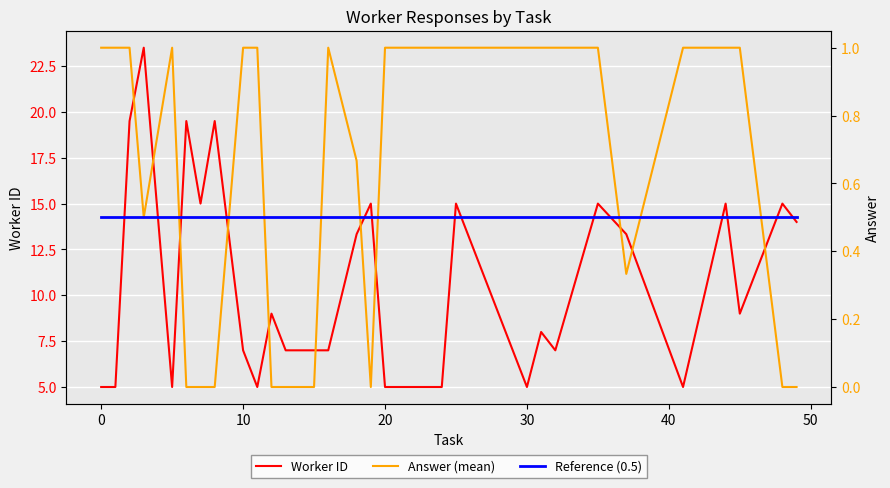

List the series in order of their peak value, lowest first.

Reference (0.5), Answer (mean), Worker ID